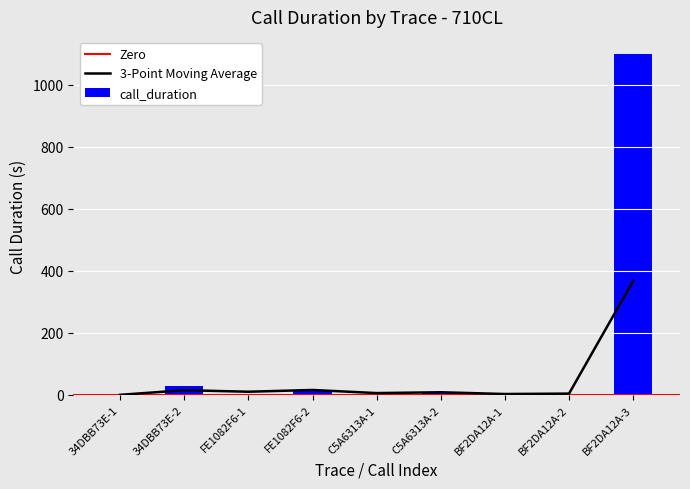

At which category is the sum across all series the highest?

BF2DA12A-3